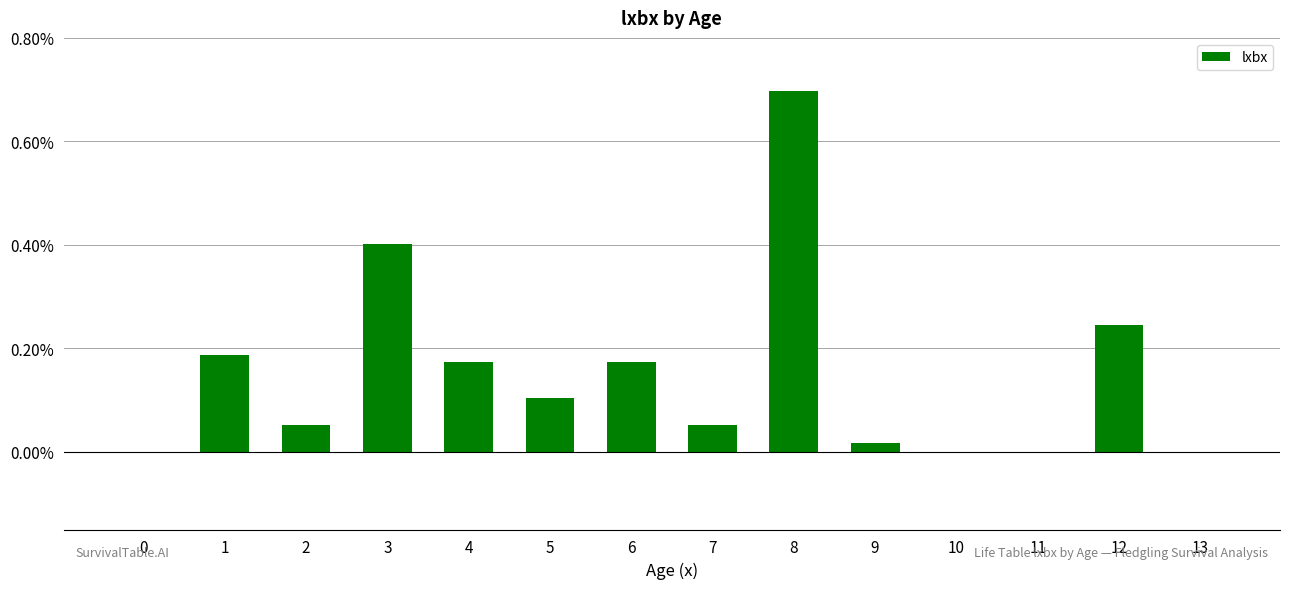

What is the maximum value shown in the chart?

0.7